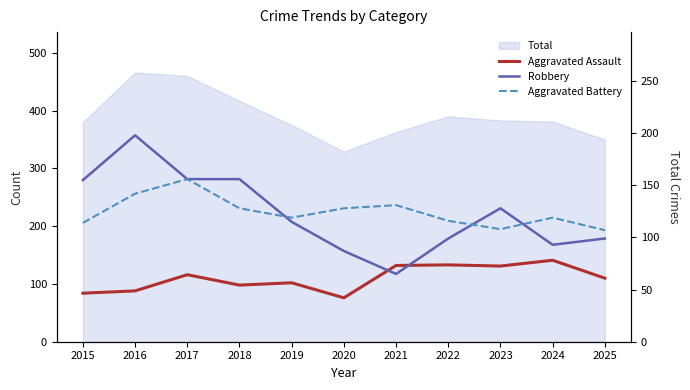

List the series in order of their peak value, lowest first.

Aggravated Assault, Aggravated Battery, Robbery